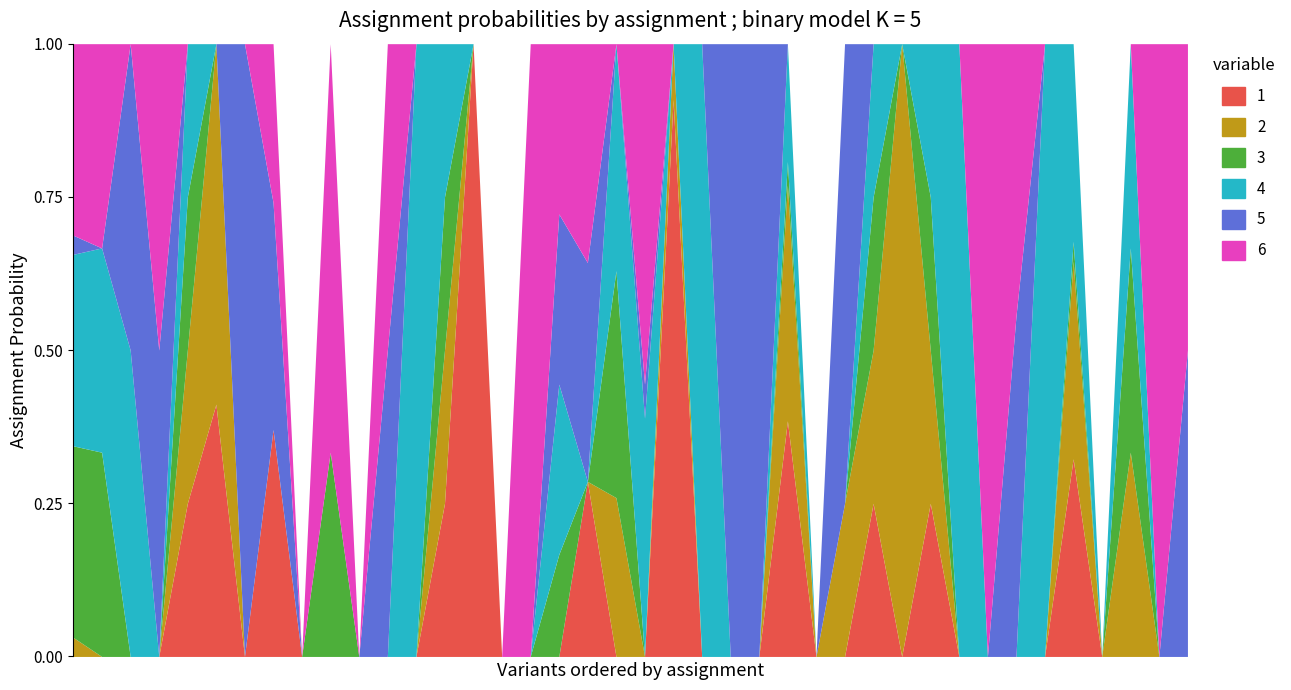

What is the difference between the highest and lowest values at 307?

1.0